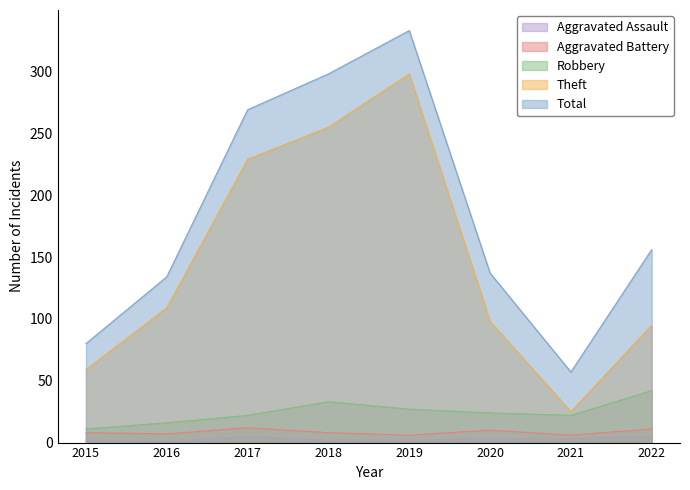

Which series changed the most between 2015 and 2019?

Total